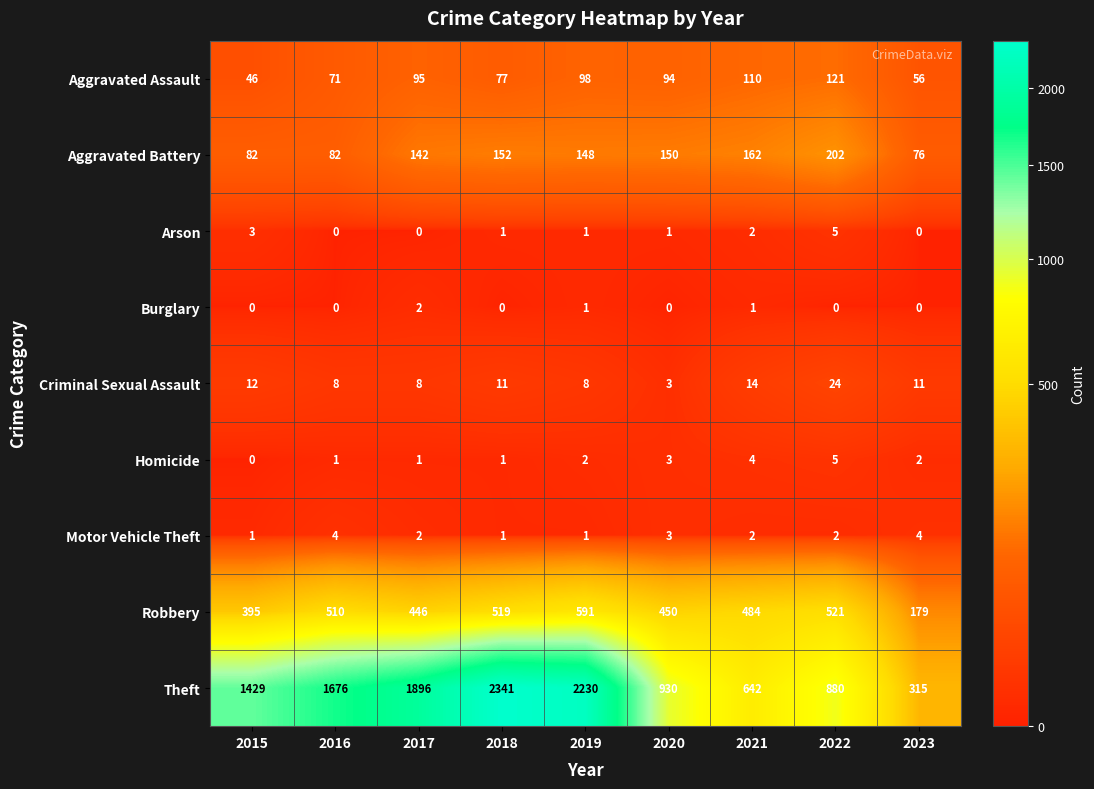

What is the sum of the Criminal Sexual Assault values at 2017 and 2016?

16